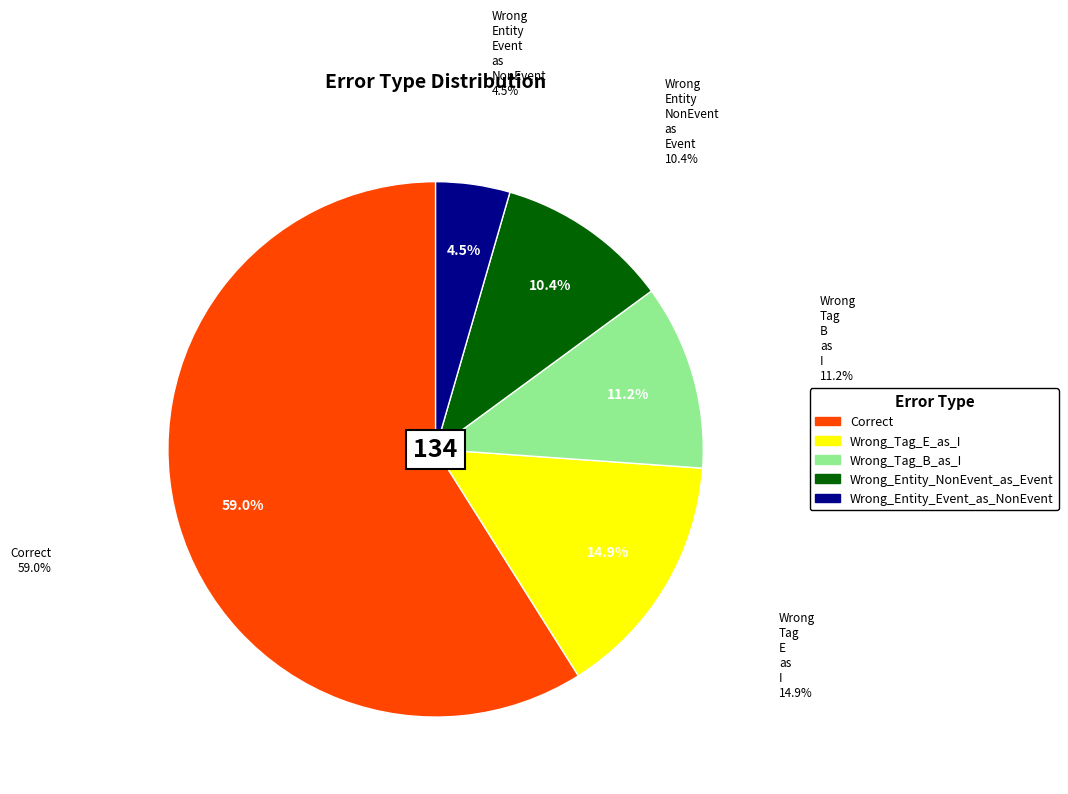

How many segments does this pie chart have?

5